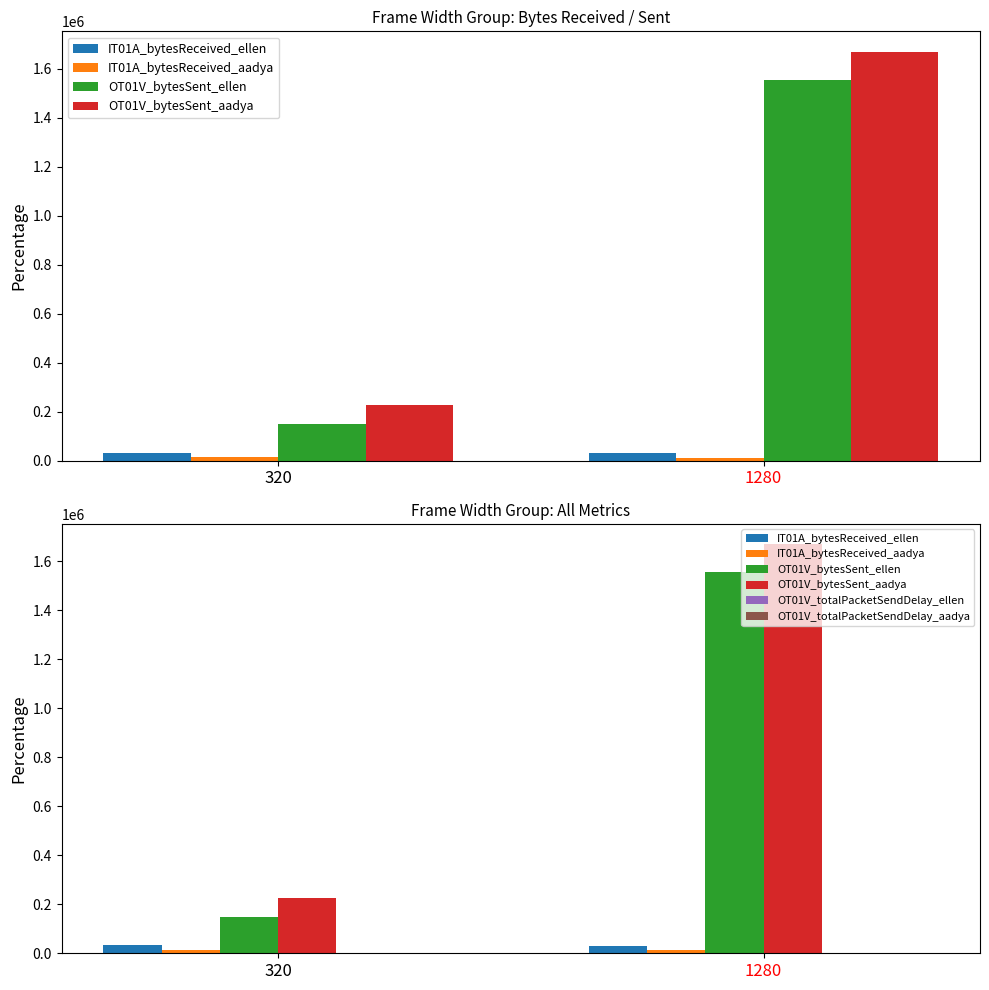

Where is OT01V_bytesSent_ellen nearest to the value 853012?

320